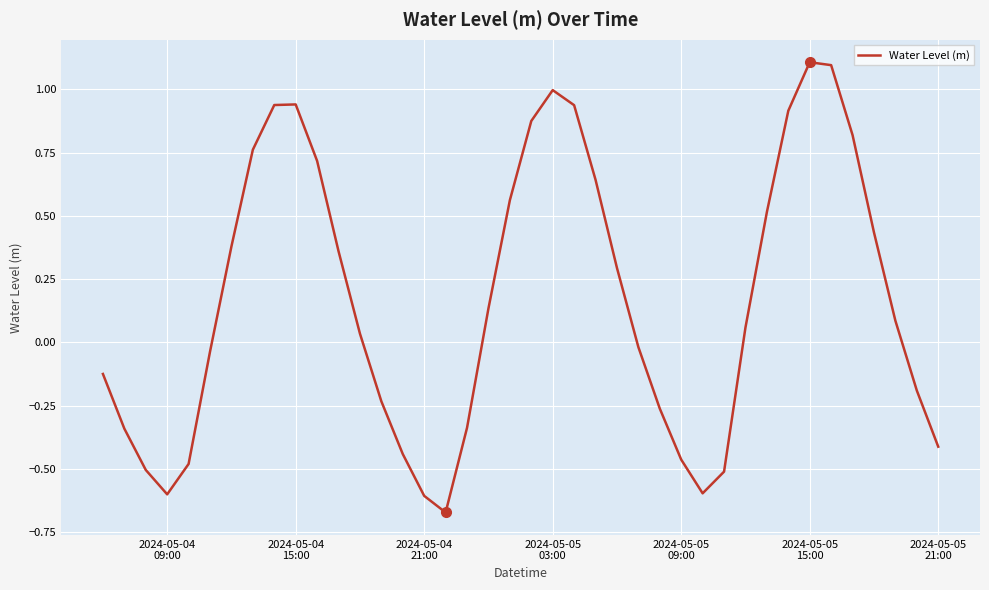

How many categories are shown in the chart?

40